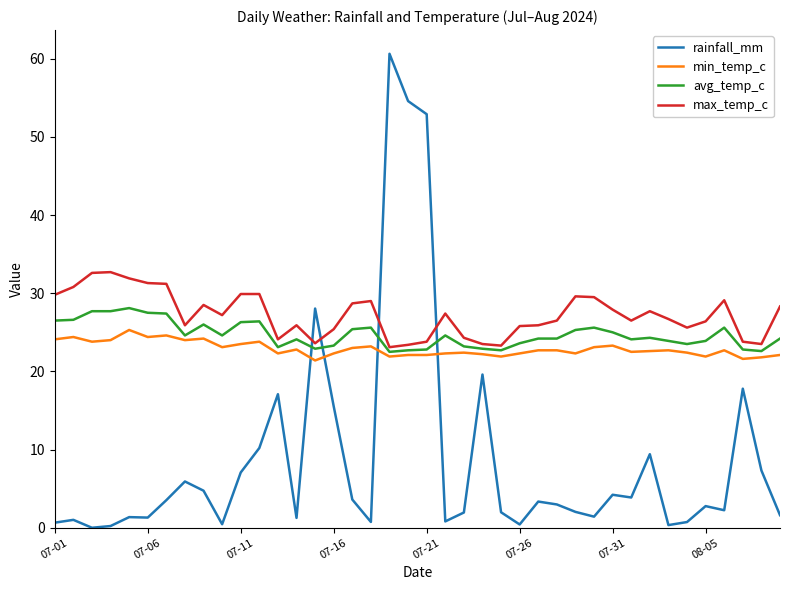

What is the greatest value displayed?

60.6